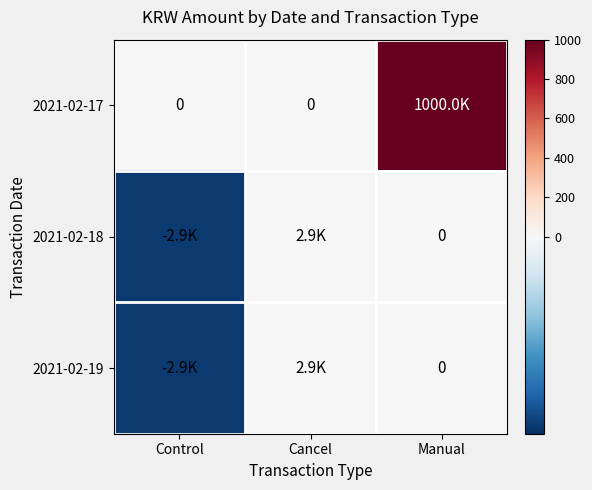

Rank the series at Manual from lowest to highest value.

2021-02-18, 2021-02-19, 2021-02-17